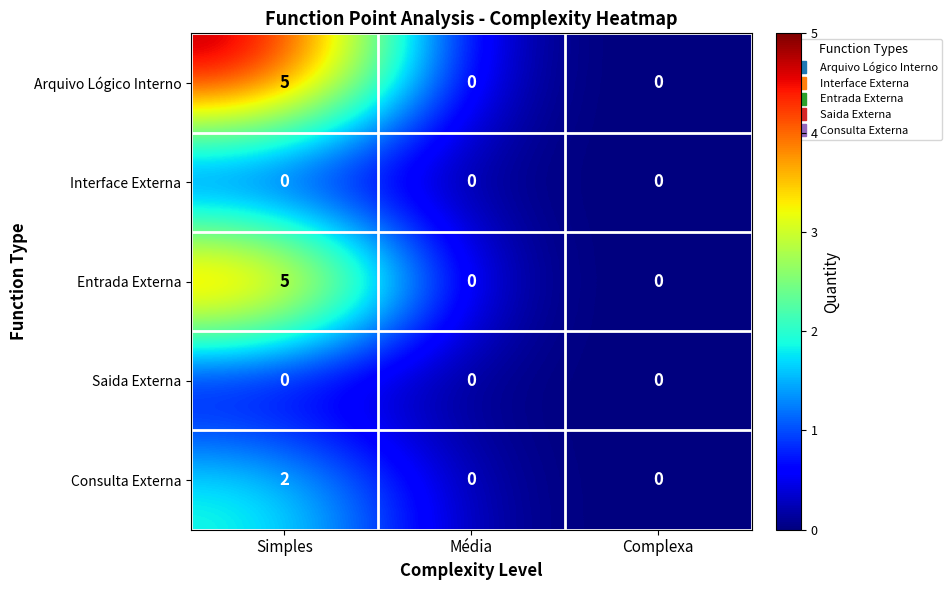

What is the difference between the highest and lowest values at Simples?

5